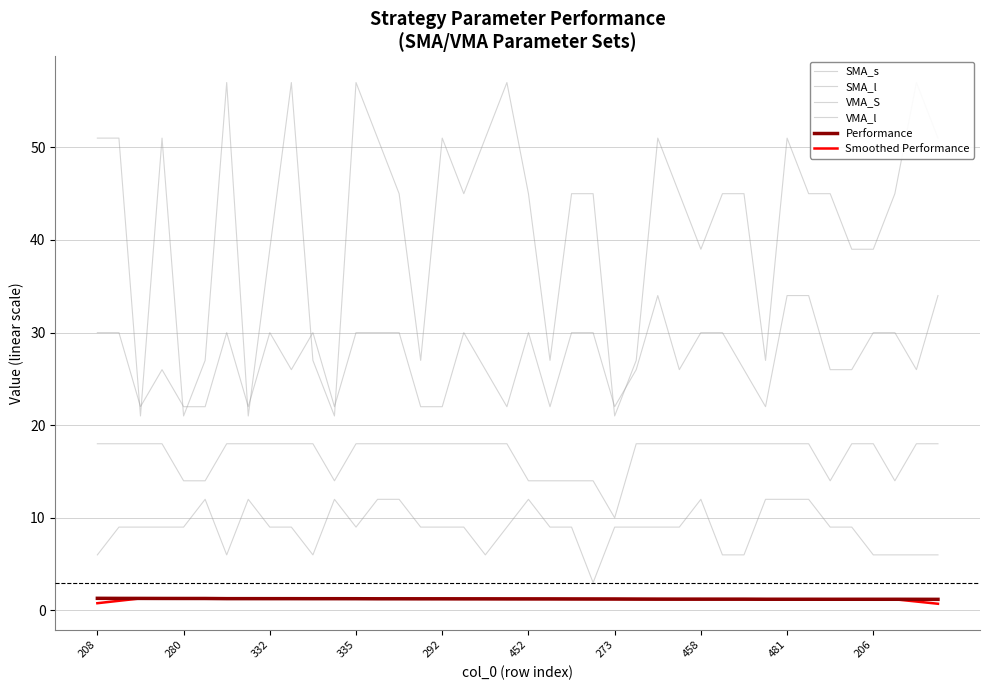

Which has a higher value, 292 or 14?

14